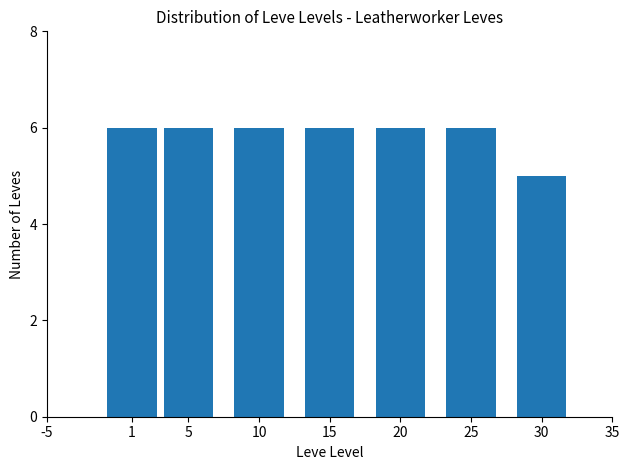

Reading left to right, extract all data points from this chart.

6	6	6	6	6	6	5